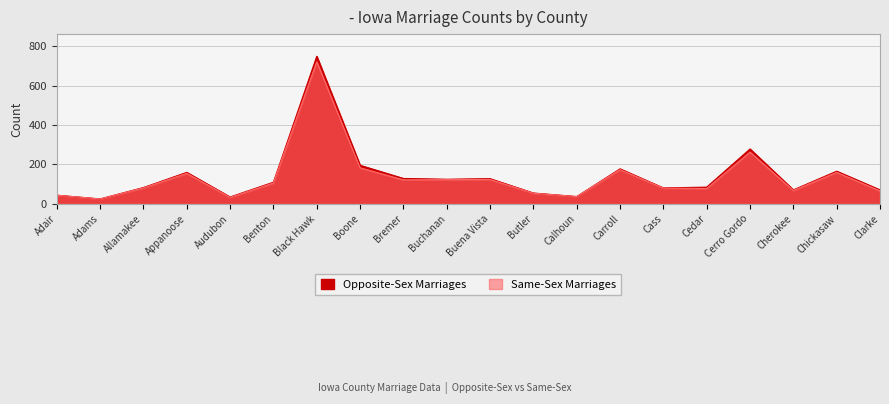

What is the approximate value of Same-Sex Marriages at Boone, to the nearest 100?

200